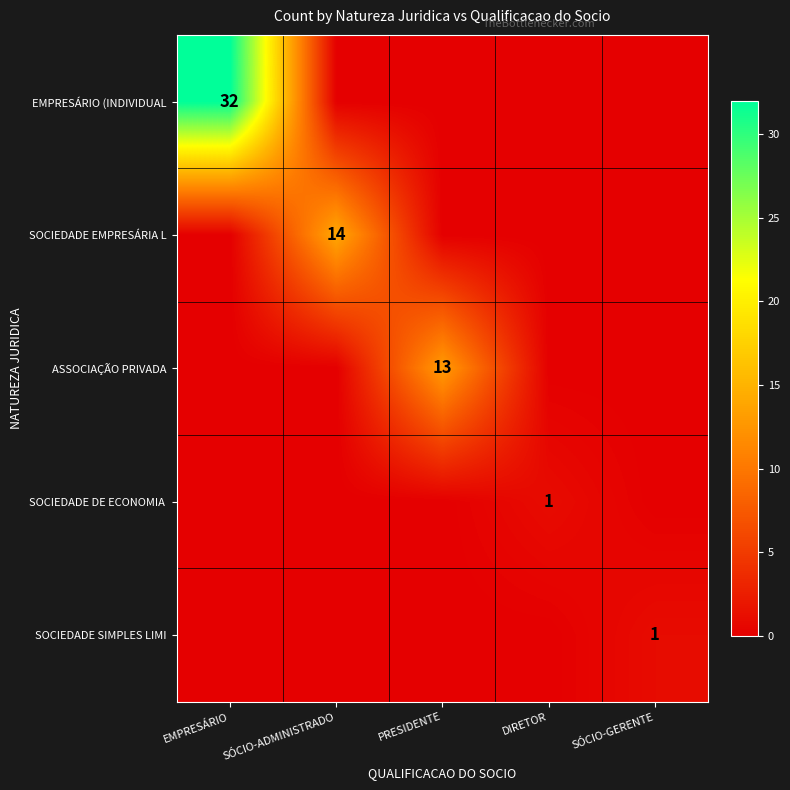

Is it true that EMPRESÁRIO (INDIVIDUAL equals 32 at EMPRESÁRIO?

True